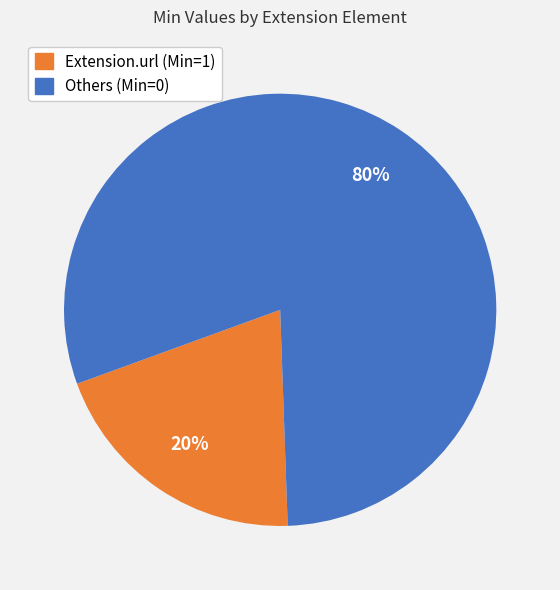

To the nearest percent, what is the combined percentage of Others (Min=0) and Extension.url (Min=1)?

100%